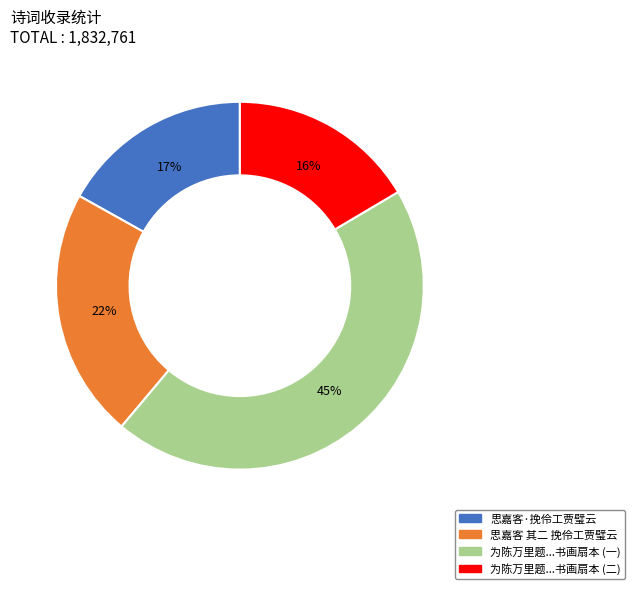

Is there any slice that represents more than half of the pie?

No